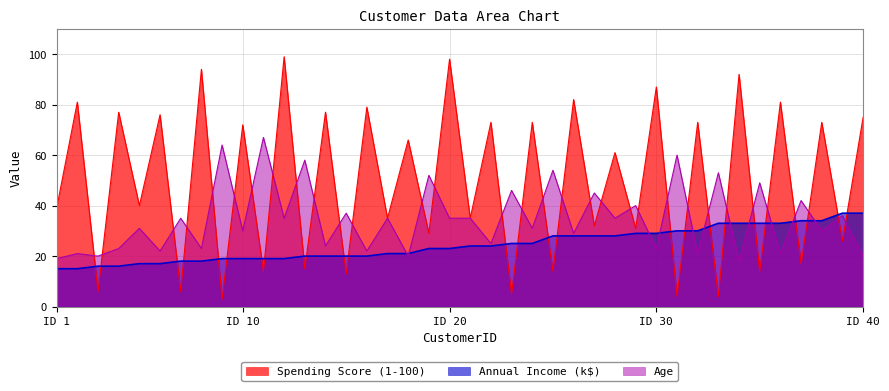

Rank the series by their maximum value, from highest to lowest.

Spending Score (1-100), Age, Annual Income (k$)